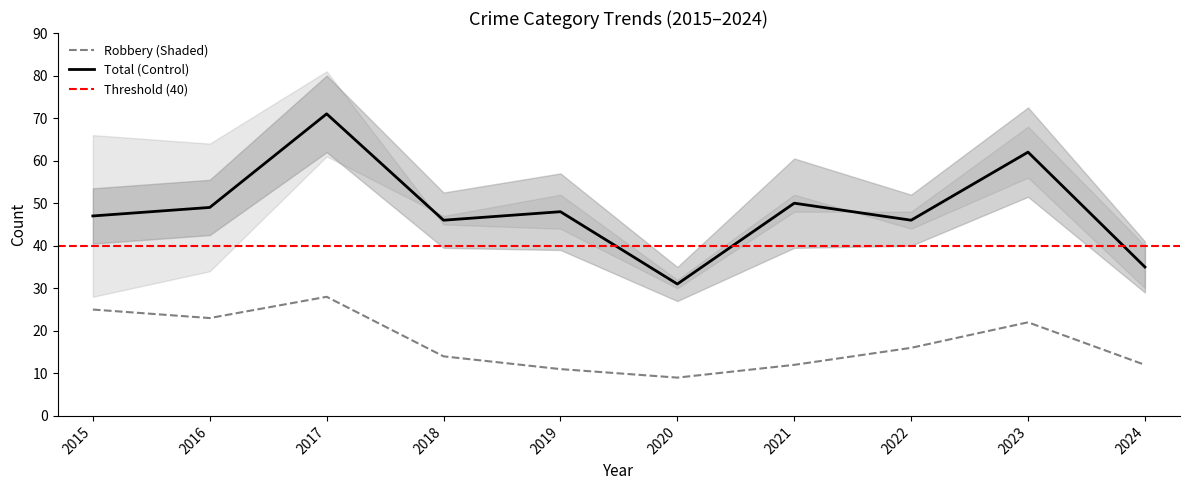

How many interior local peaks does the Robbery series have?

2